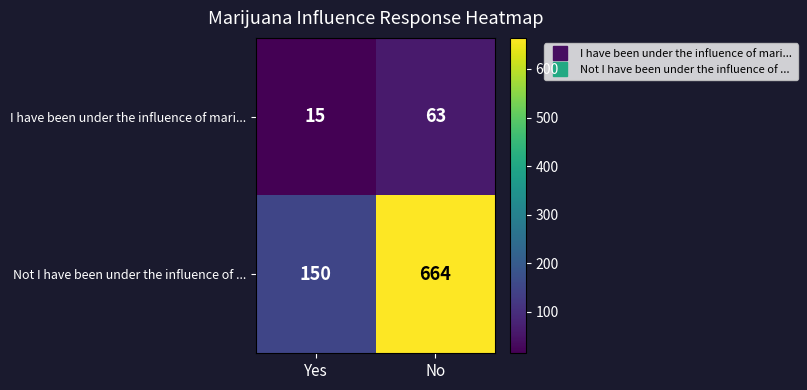

Which series changed the most between Yes and No?

Not I have been under the influence of ...